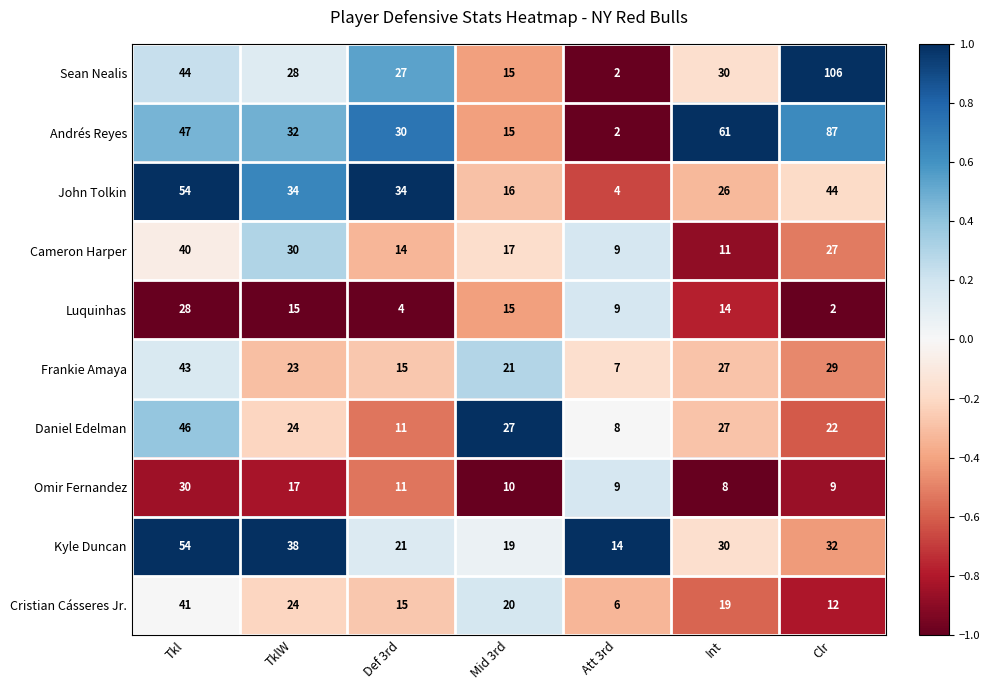

List the labels in order of Sean Nealis value, largest first.

Clr, Tkl, Int, TklW, Def 3rd, Mid 3rd, Att 3rd